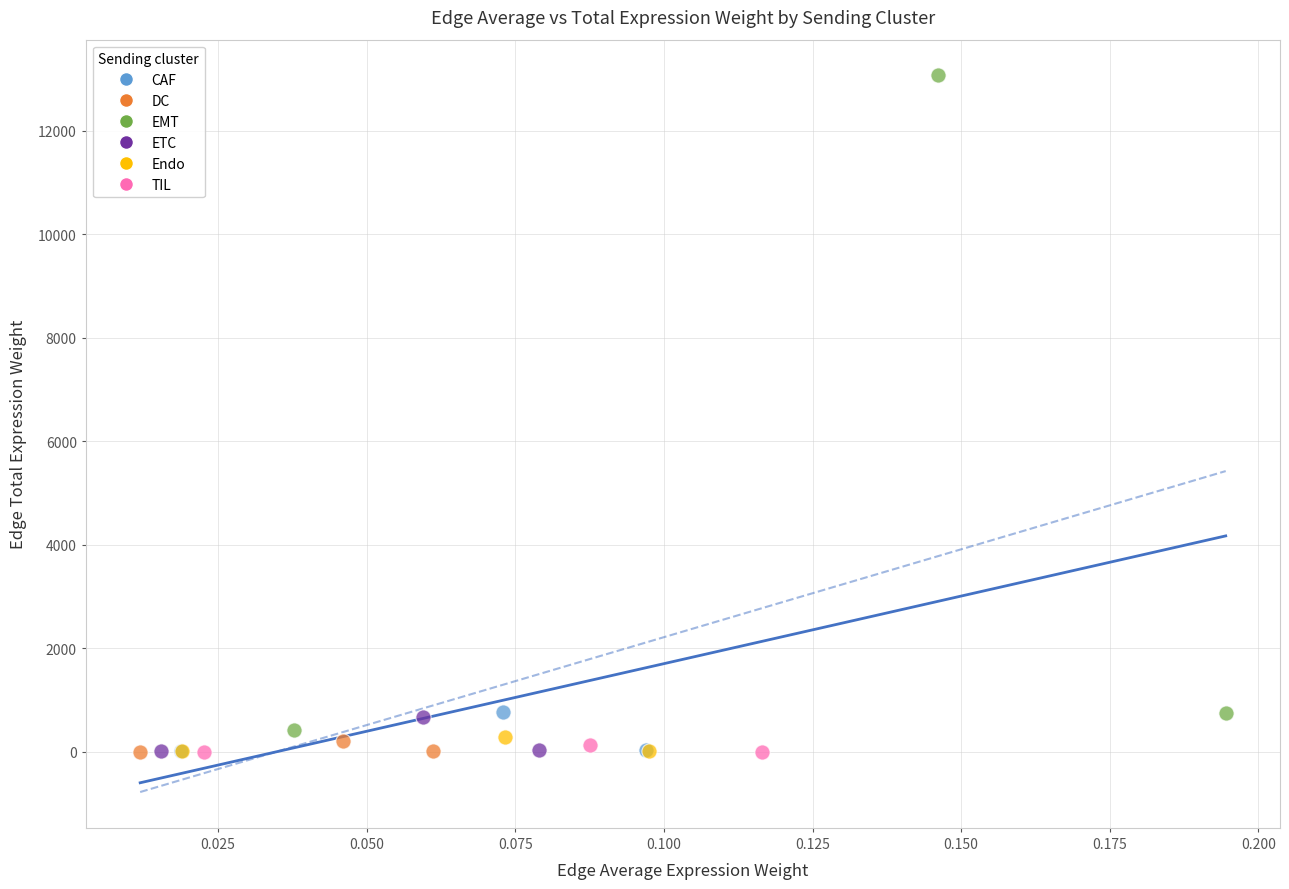

Which series has the widest spread of Y values?

EMT